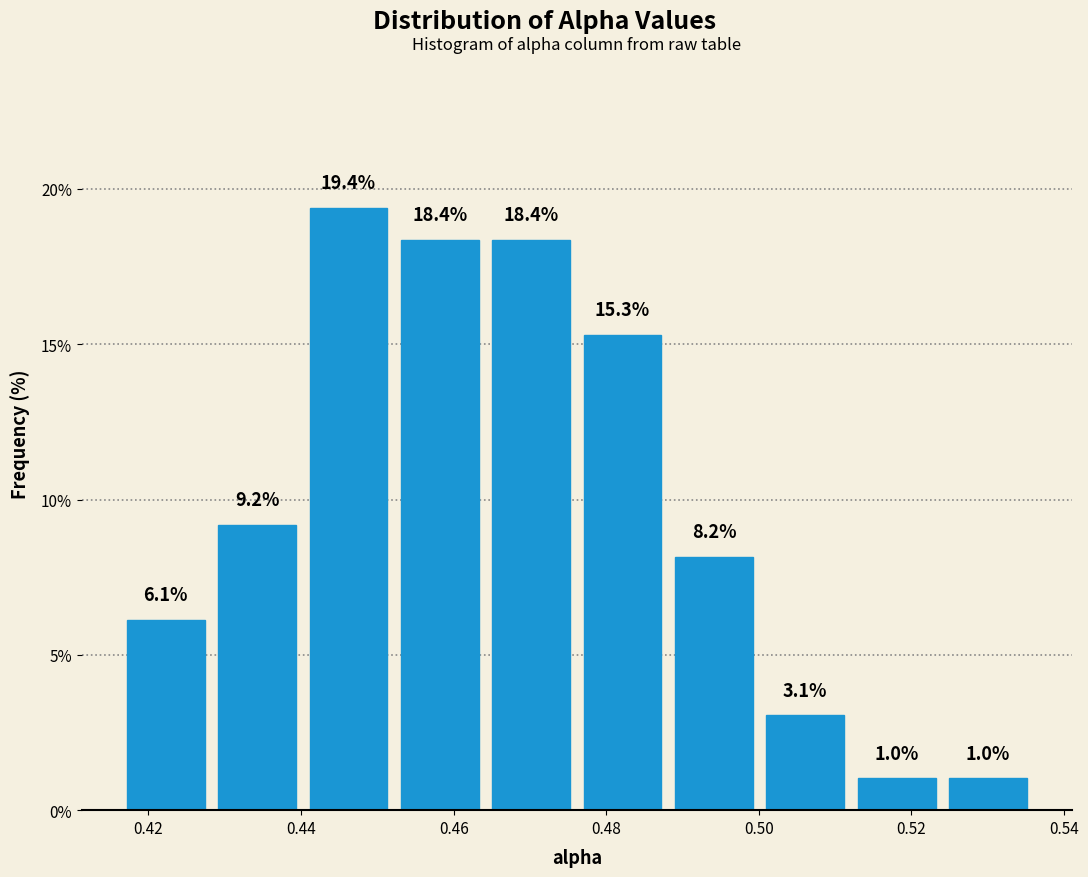

Reading left to right, transcribe this chart: for each bar, give the range it covers on the x-axis and its height. The bar edges are not printed on the chart, so give them approximately, as read against the axis.

0.416 to 0.428: 6.1
0.428 to 0.440: 9.2
0.440 to 0.452: 19.4
0.452 to 0.464: 18.4
0.464 to 0.476: 18.4
0.476 to 0.488: 15.3
0.488 to 0.500: 8.2
0.500 to 0.512: 3.1
0.512 to 0.524: 1.0
0.524 to 0.536: 1.0